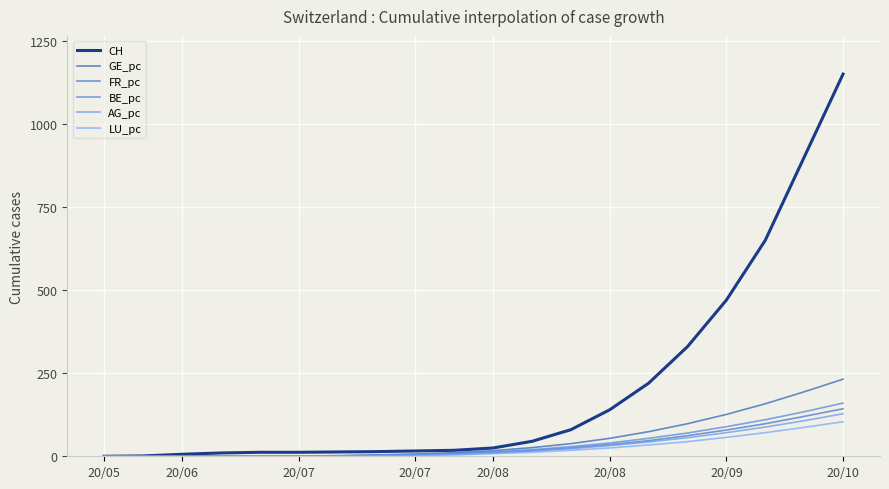

True or false: LU_pc and GE_pc intersect in this chart.

False